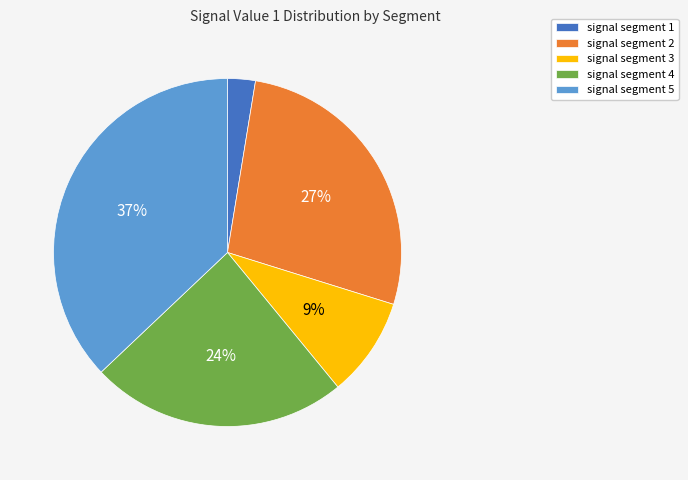

Rank the categories by value from lowest to highest.

signal segment 1, signal segment 3, signal segment 4, signal segment 2, signal segment 5